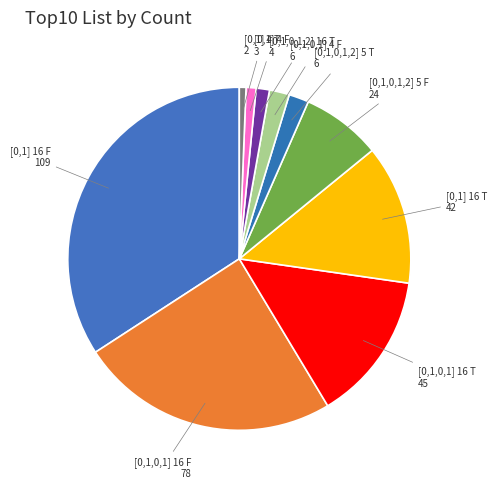

Which category has the biggest portion of the pie?

[0,1] 16 F